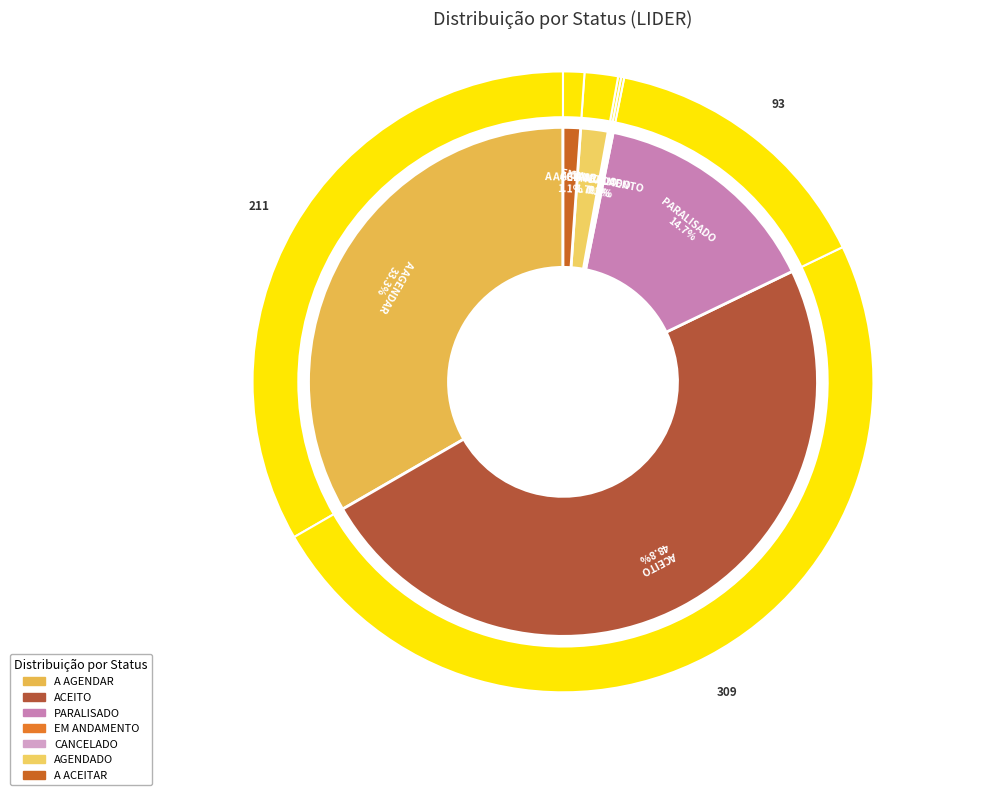

What is the change in value from A AGENDAR to CANCELADO?

-210